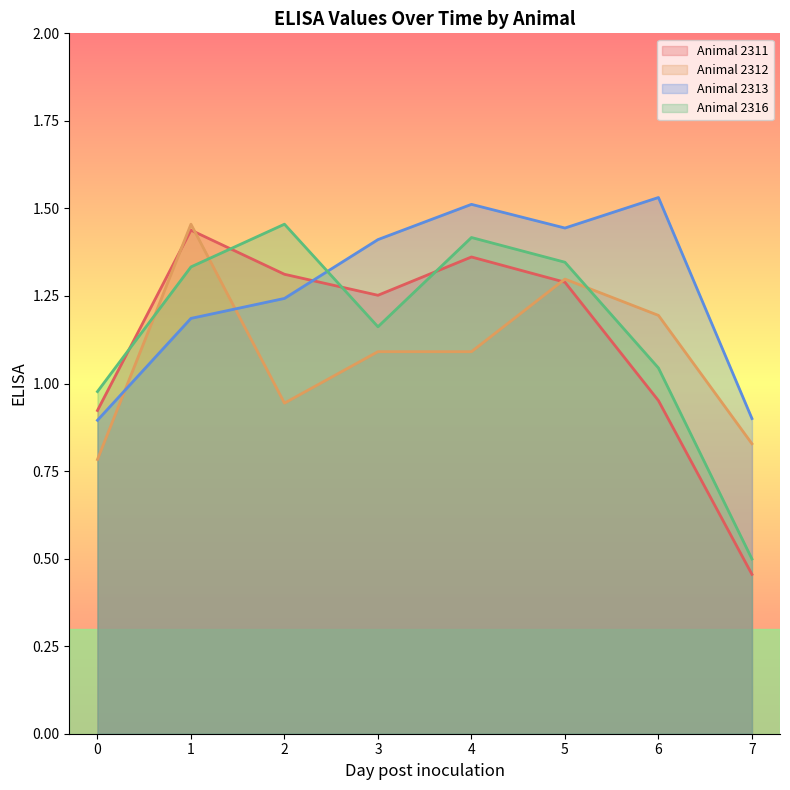

Reading right to left, transcribe all the data shown in this chart.

Animal 2311: 0.5	1.0	1.3	1.4	1.3	1.3	1.4	0.9
Animal 2312: 0.8	1.2	1.3	1.1	1.1	0.9	1.5	0.8
Animal 2313: 0.9	1.5	1.4	1.5	1.4	1.2	1.2	0.9
Animal 2316: 0.5	1.0	1.3	1.4	1.2	1.5	1.3	1.0